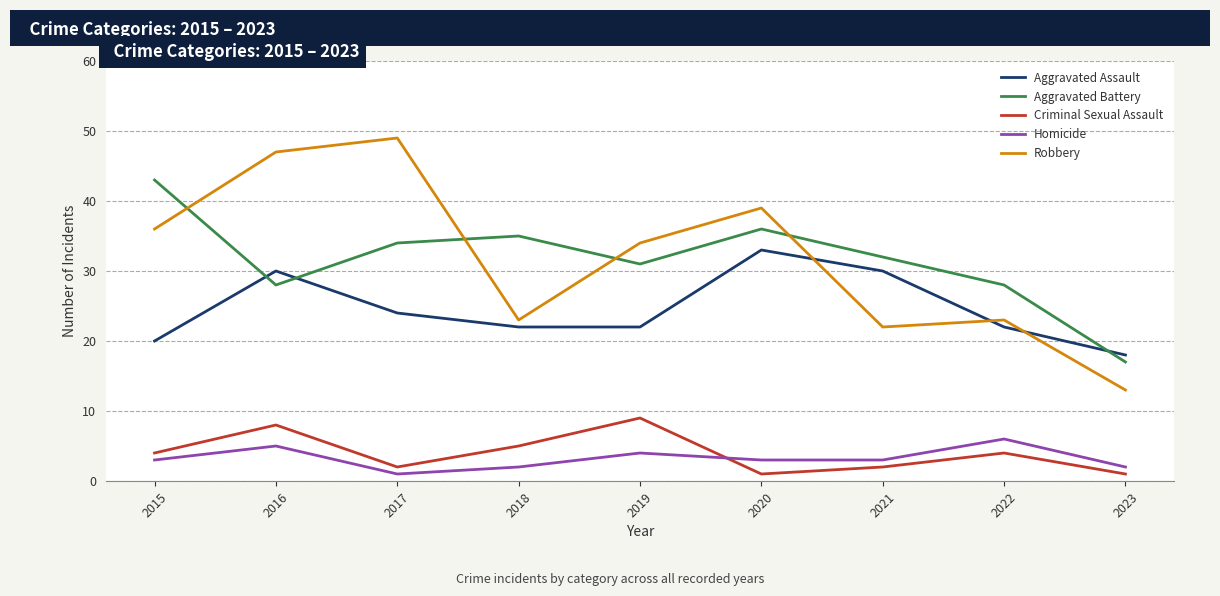

Where is the first local maximum for Aggravated Assault?

2016